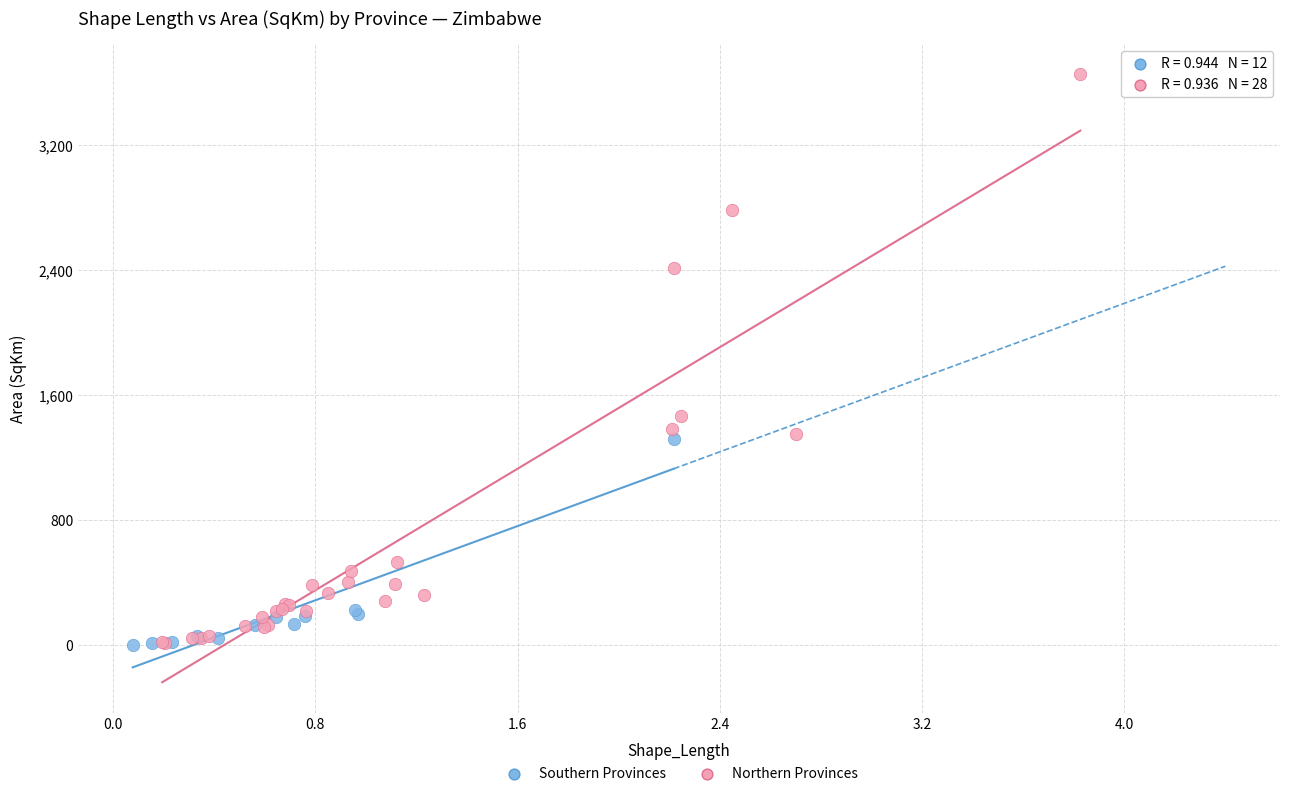

Which series reaches the maximum Y coordinate?

Northern Provinces